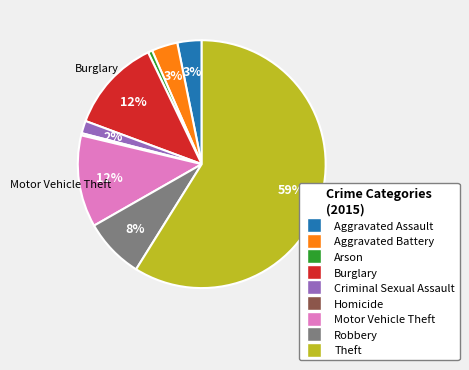

To the nearest percent, what portion does Aggravated Assault represent?

3%